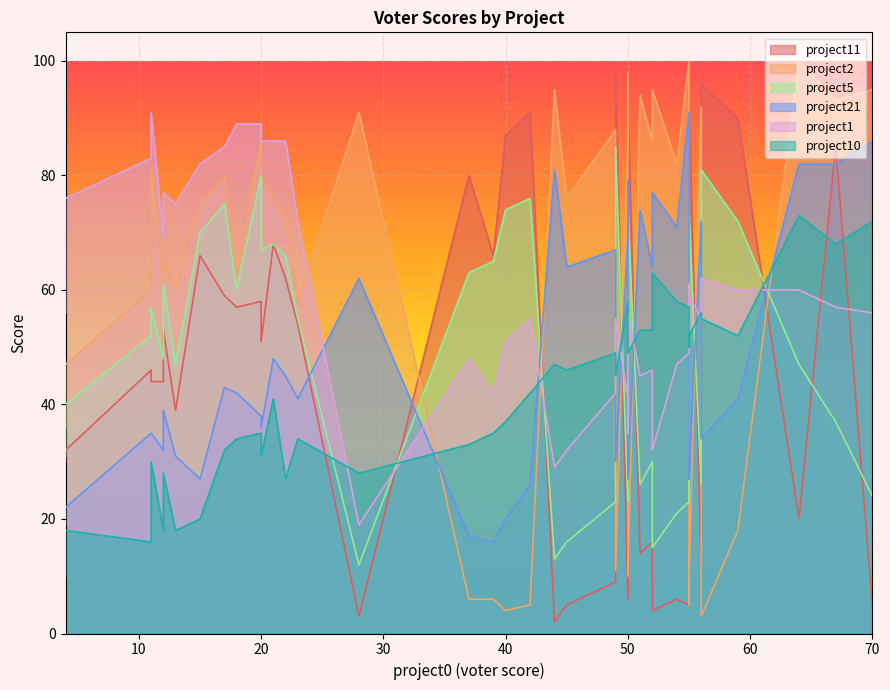

True or false: project21 and project11 cross at least once.

True